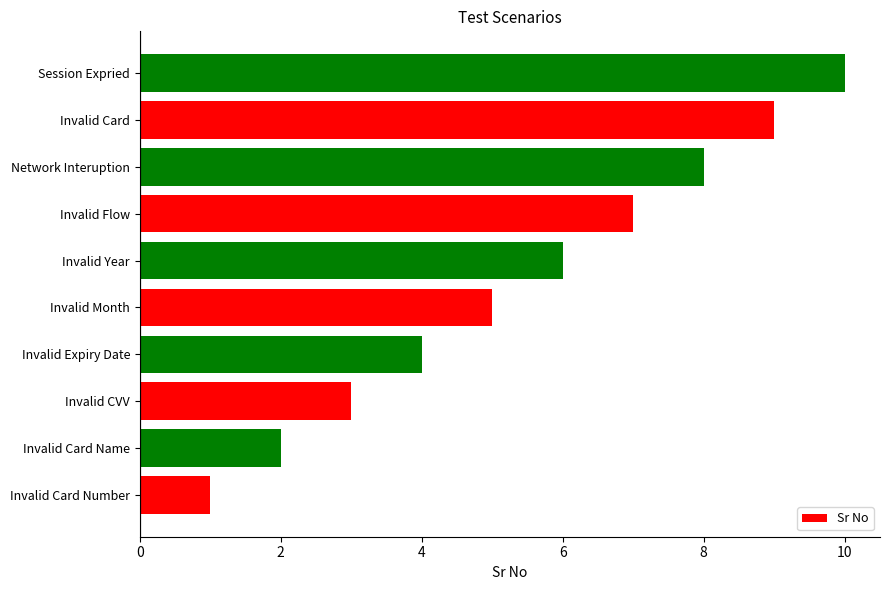

What is the change in value from Network Interuption to Invalid Card?

+1